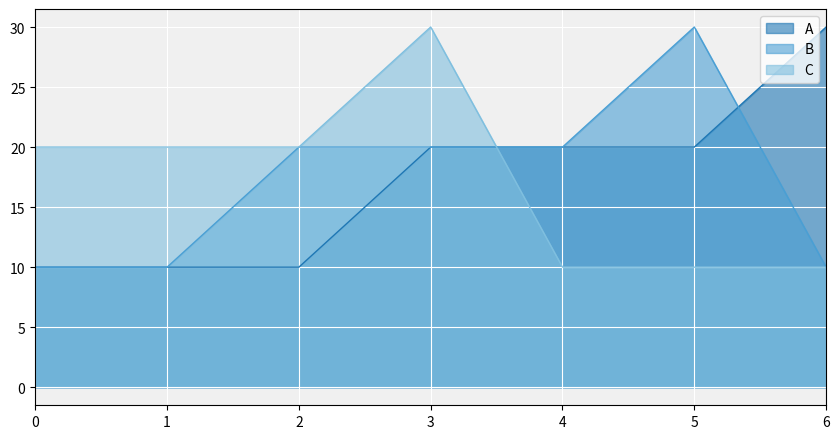

Between 0 and 6, which is larger?

6